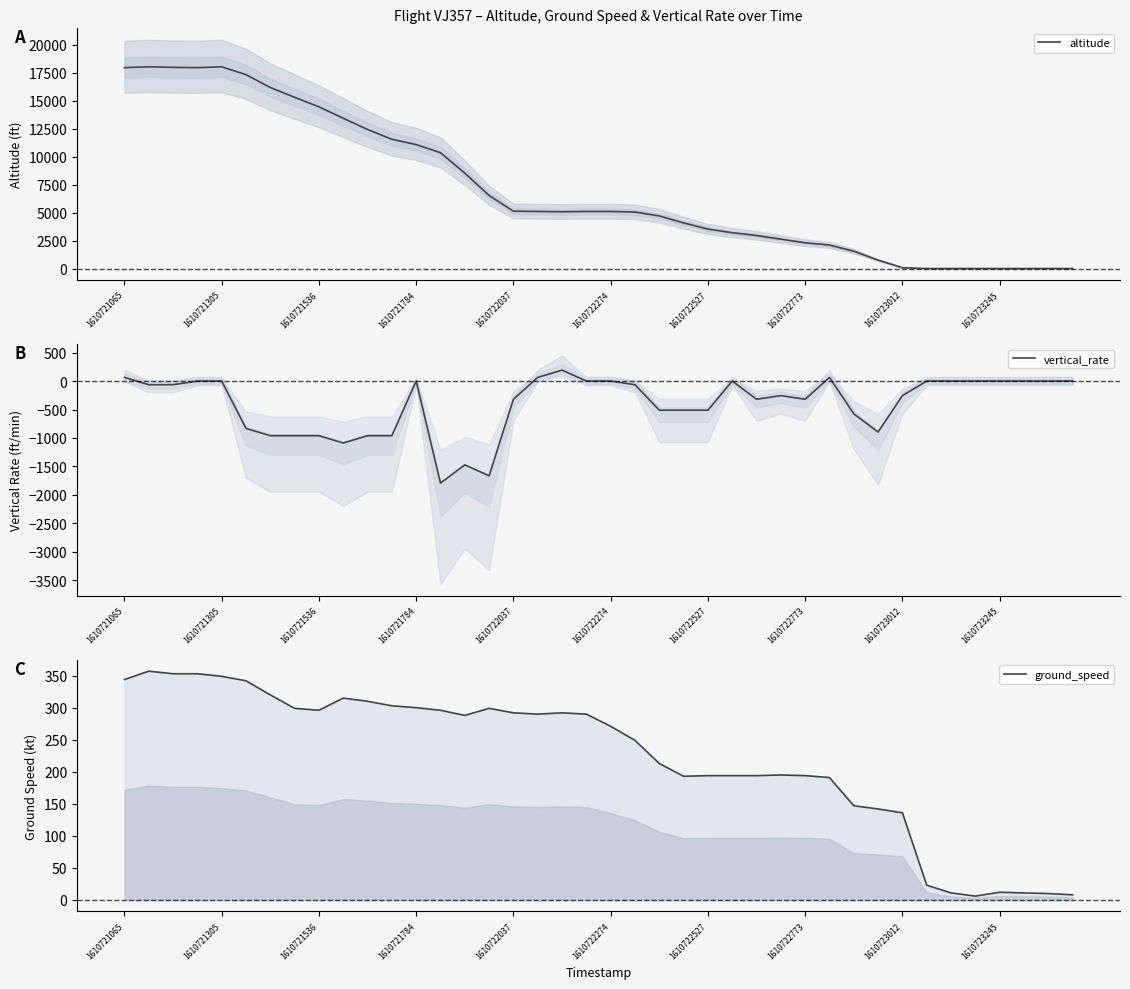

The vertical_rate series shows -385 at 1610721536. True or false?

False